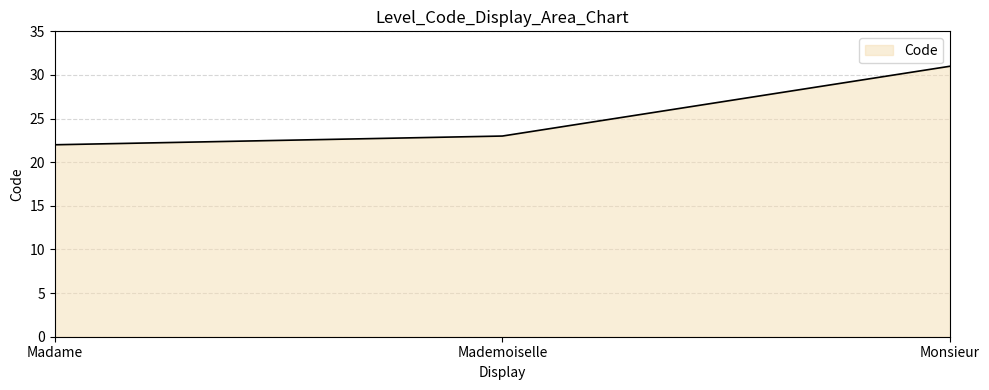

Rank the categories by value from highest to lowest.

Monsieur, Mademoiselle, Madame